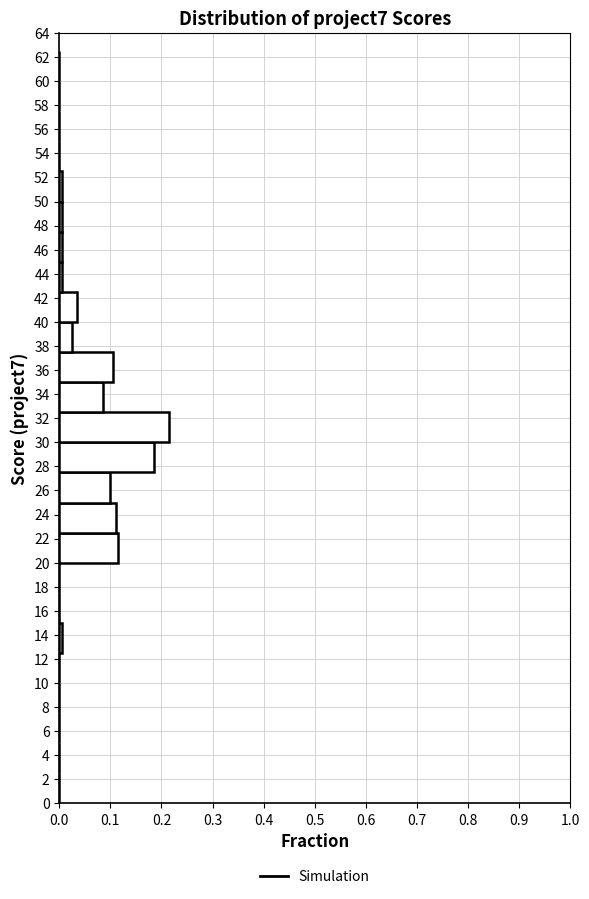

How long is the bar that spans 32.5 to 35.0 on the y-axis? The values are not printed on the chart, so give them approximately, as read against the axis.

0.09